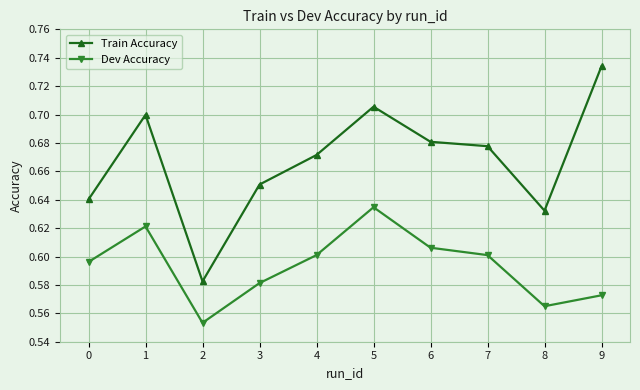

True or false: Train Accuracy has a value of 0.7 at 6.

True